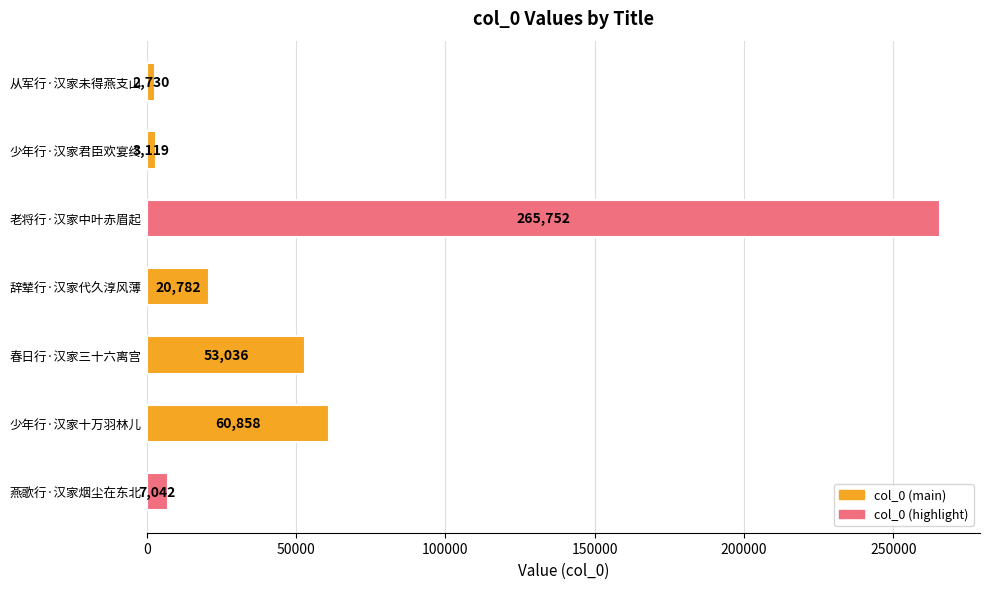

Is it true that the value at 从军行·汉家未得燕支山 is 2730?

True